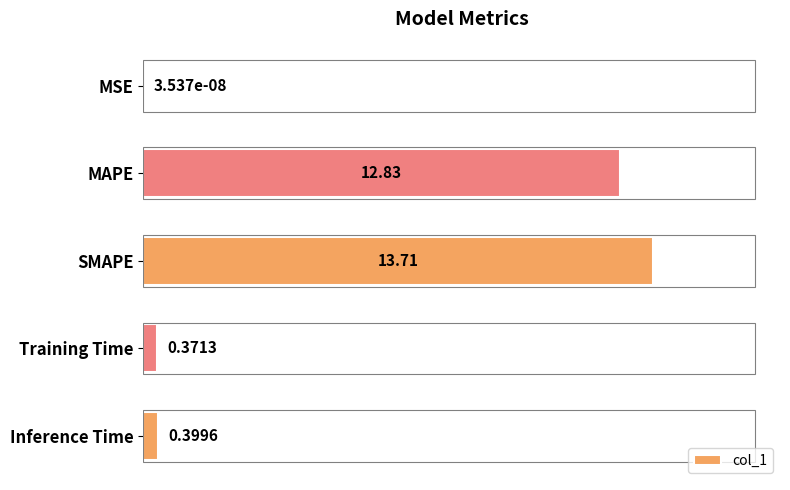

Which label corresponds to the largest value in the chart?

SMAPE